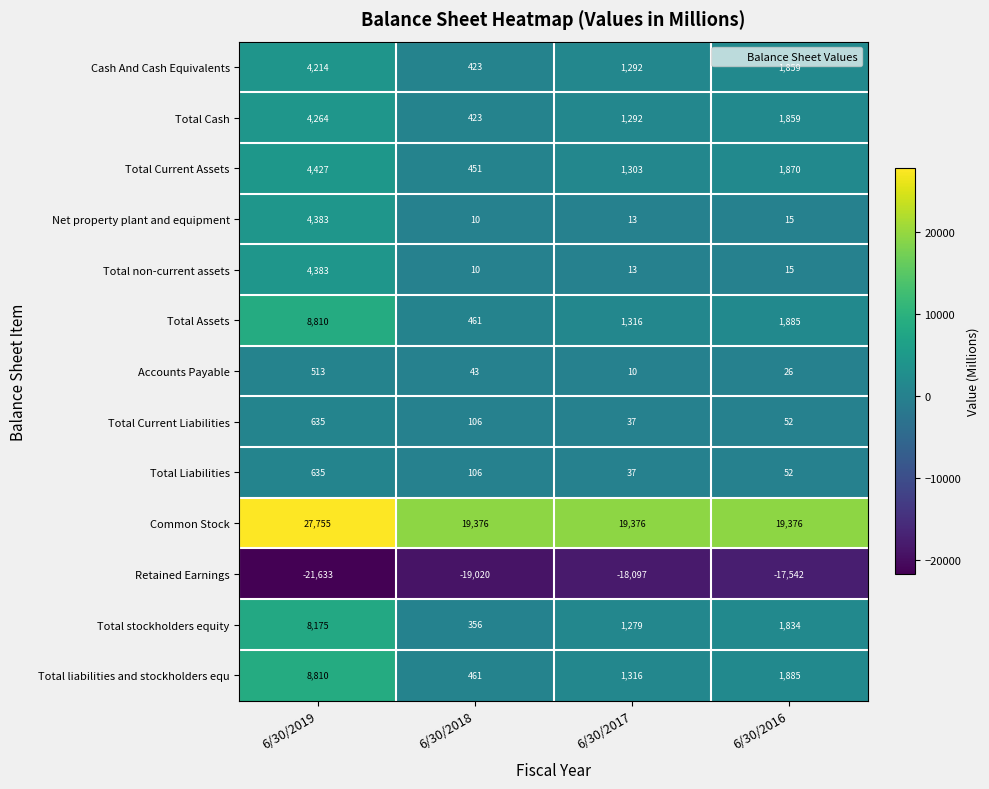

List the labels in order of Accounts Payable value, largest first.

6/30/2019, 6/30/2018, 6/30/2016, 6/30/2017